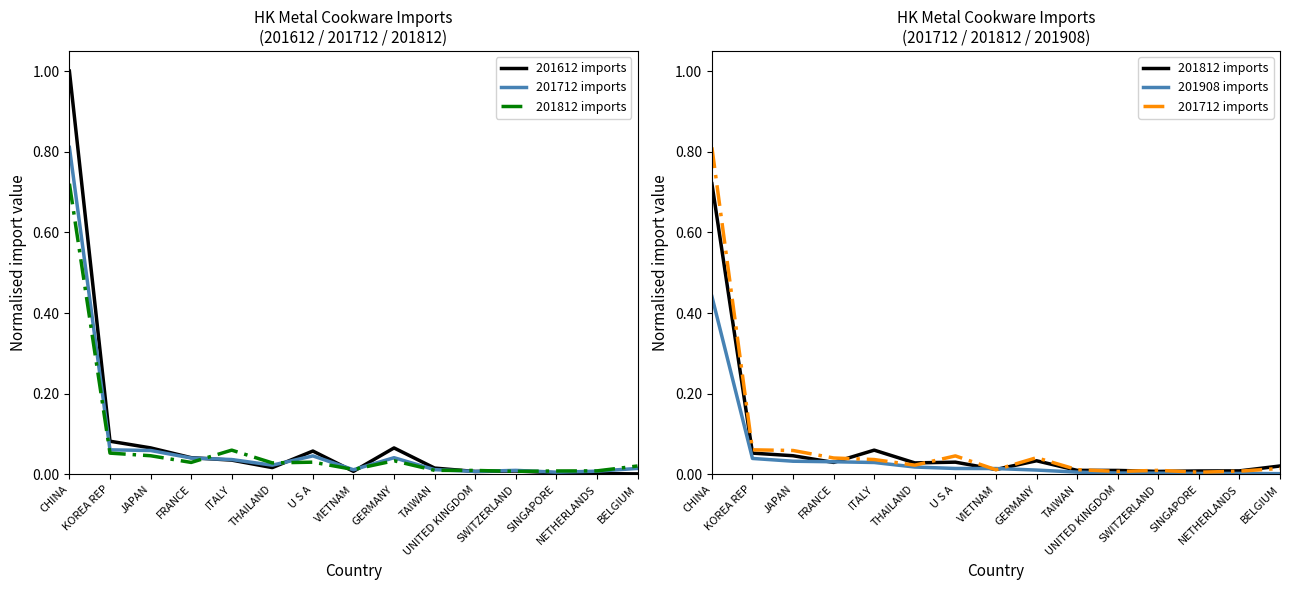

Which series ends up on top after the final intersection of 201812 imports and 201612 imports?

201812 imports